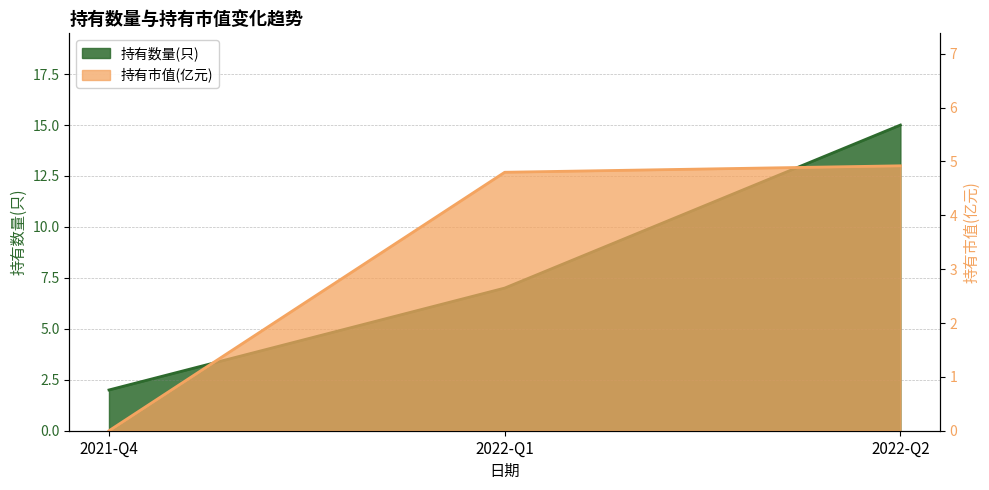

Rank the categories by 持有市值(亿元) value from lowest to highest.

2021-Q4, 2022-Q1, 2022-Q2